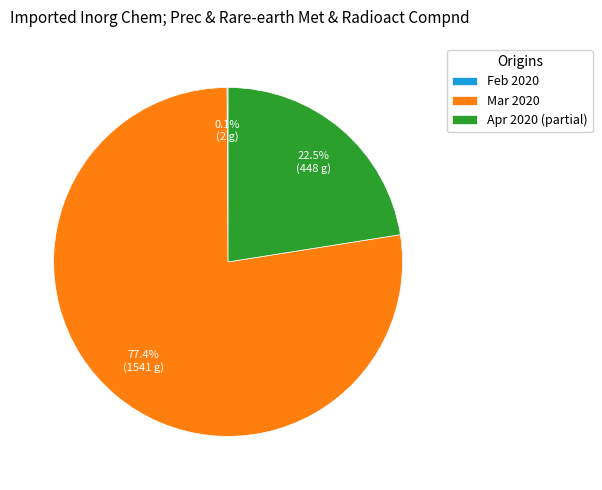

What is the largest slice in the pie chart?

Mar 2020